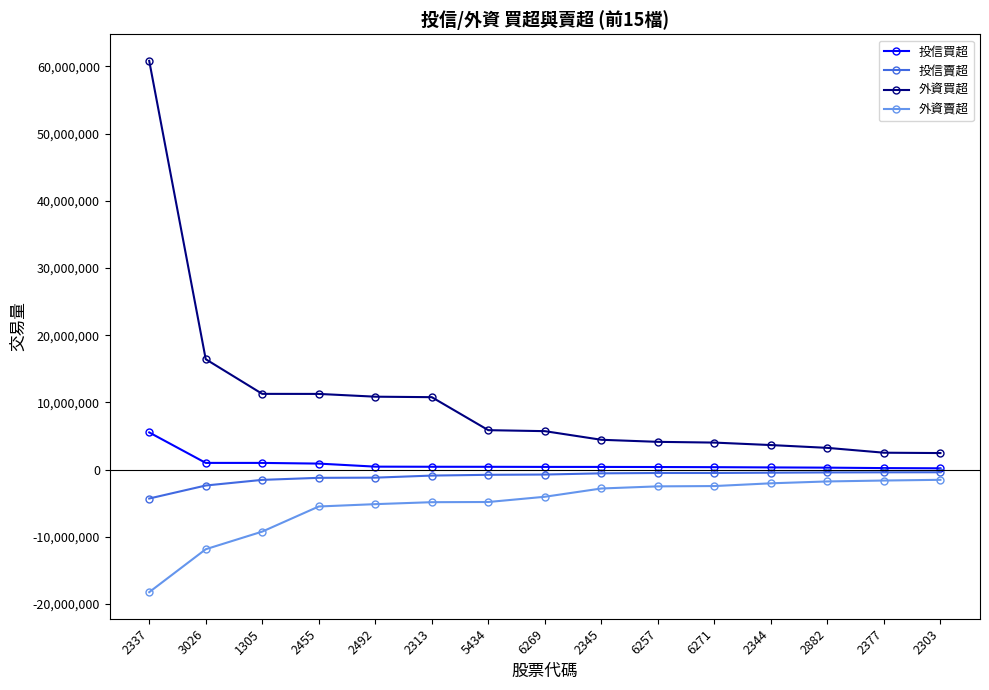

True or false: 外資買超 and 投信賣超 intersect in this chart.

False